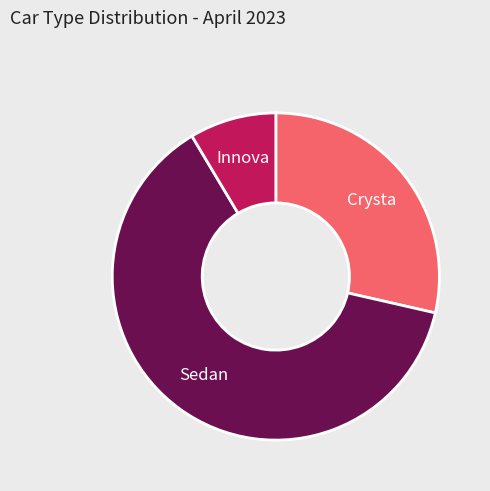

Count the number of slices in the pie.

3